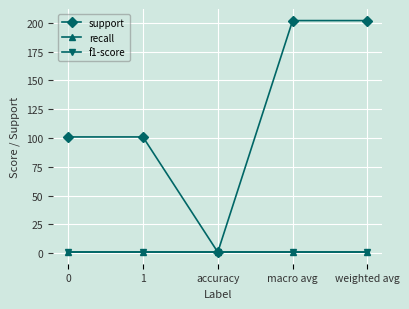

Does the chart have visible grid lines?

Yes